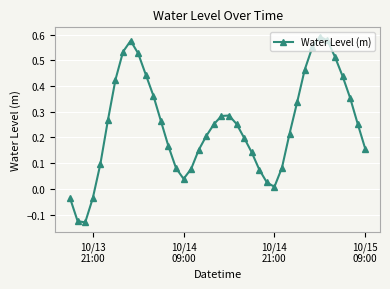

True or false: the data has more than 0 interior local peaks.

True